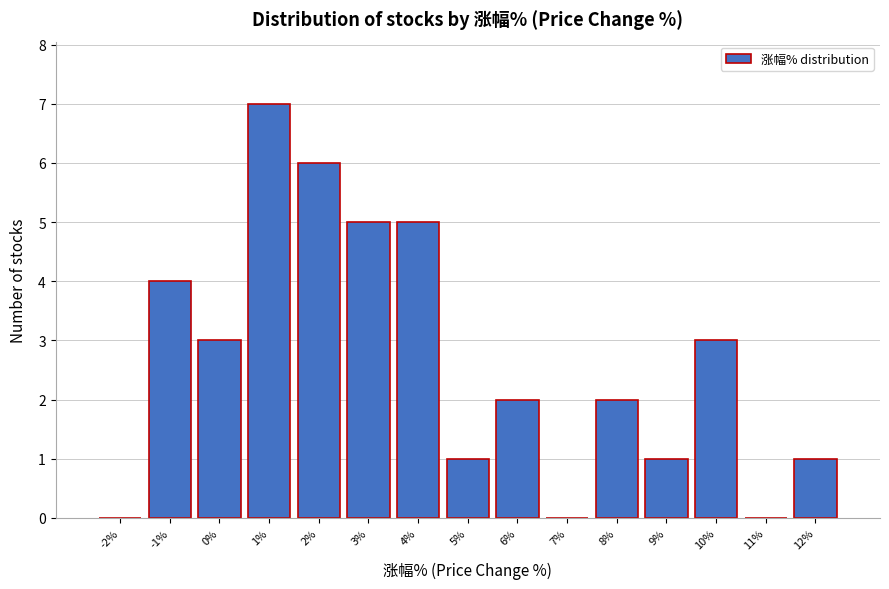

Reading right to left, transcribe all the data shown in this chart.

12%=1	11%=0	10%=3	9%=1	8%=2	7%=0	6%=2	5%=1	4%=5	3%=5	2%=6	1%=7	0%=3	-1%=4	-2%=0